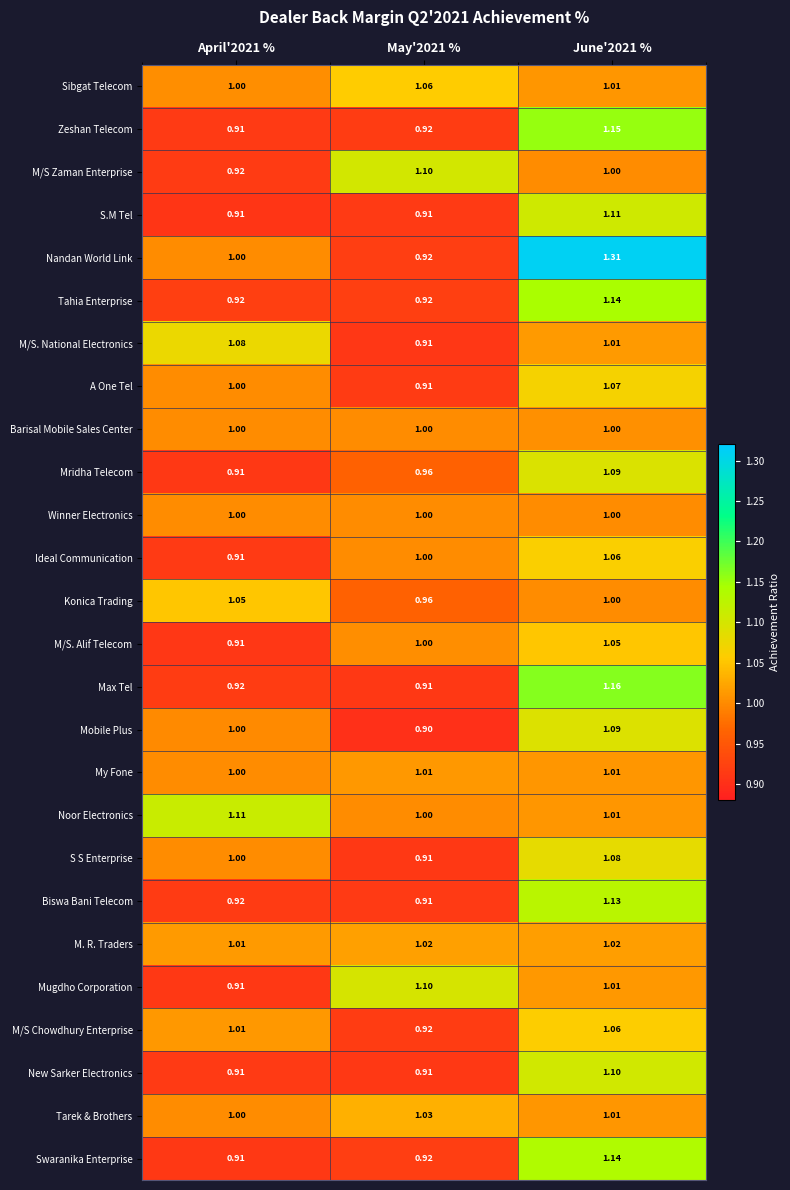

Between April'2021 % and June'2021 %, which series saw the biggest shift?

Nandan World Link